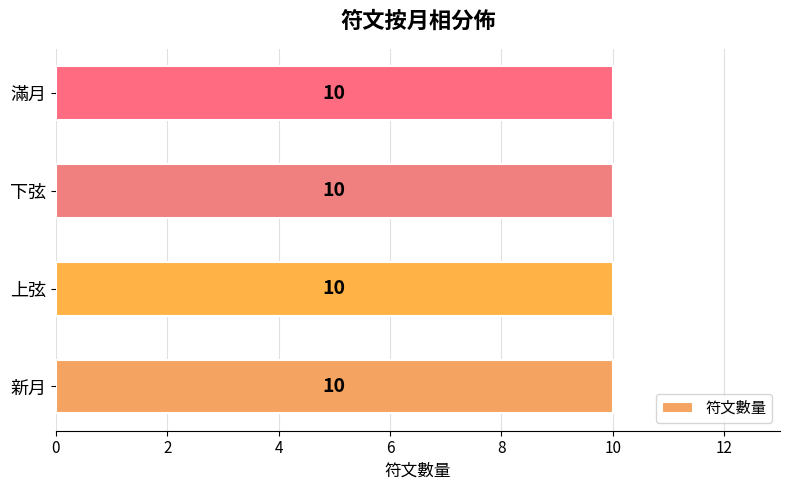

The value at 0 is 5. True or false?

False